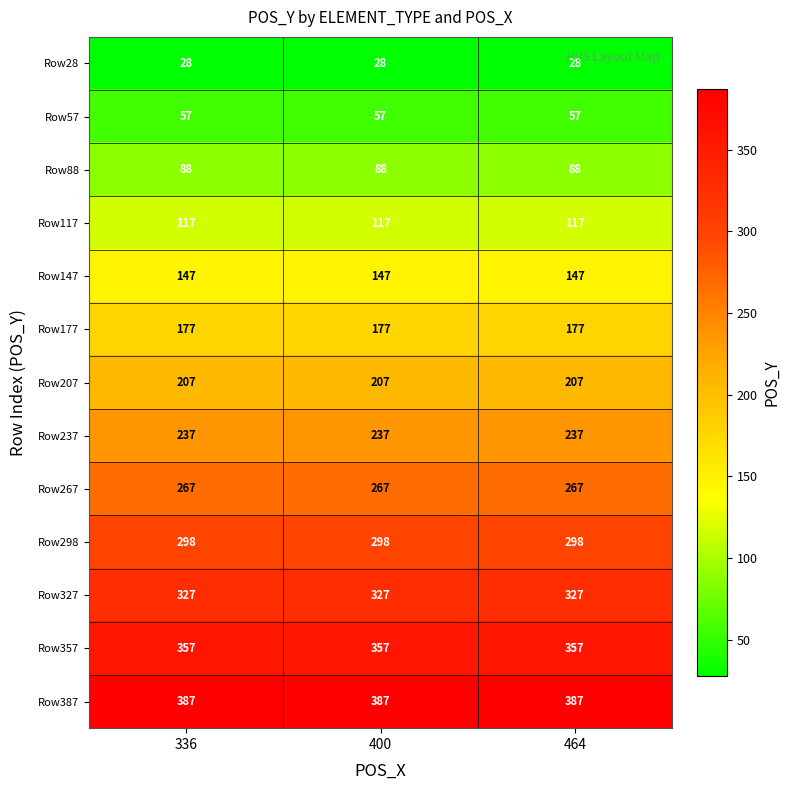

Is it true that Row298 equals 298 at 336?

True